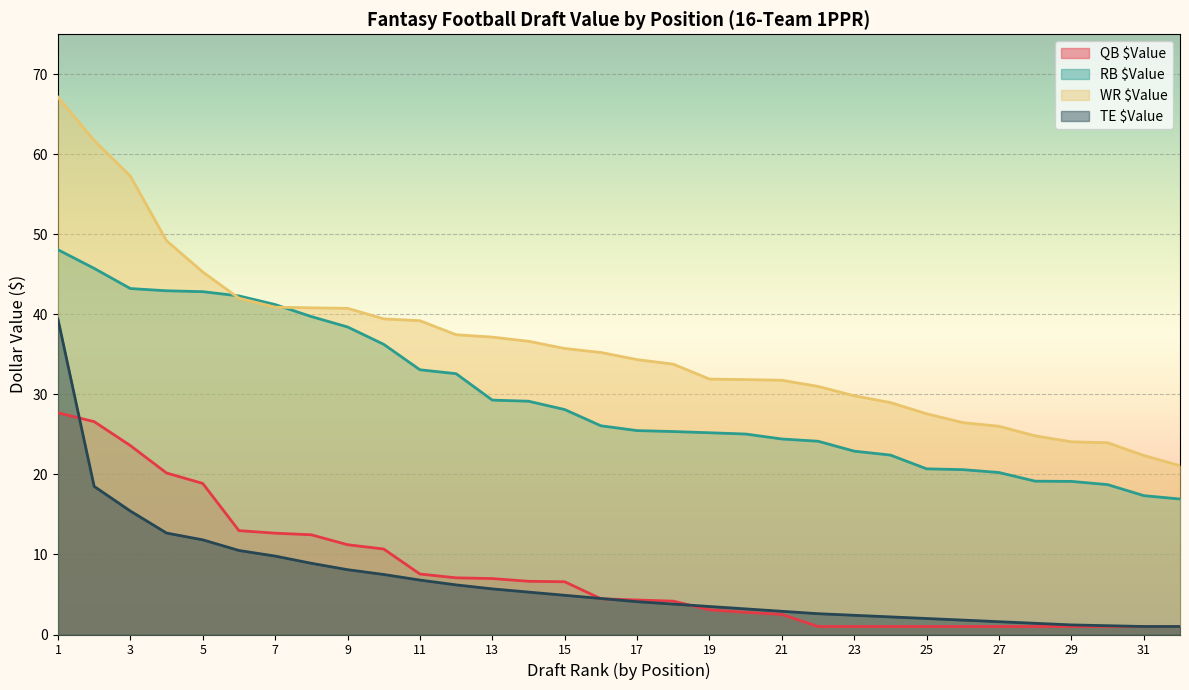

What is the difference between the maximum and minimum values in the RB $Value series?

31.1